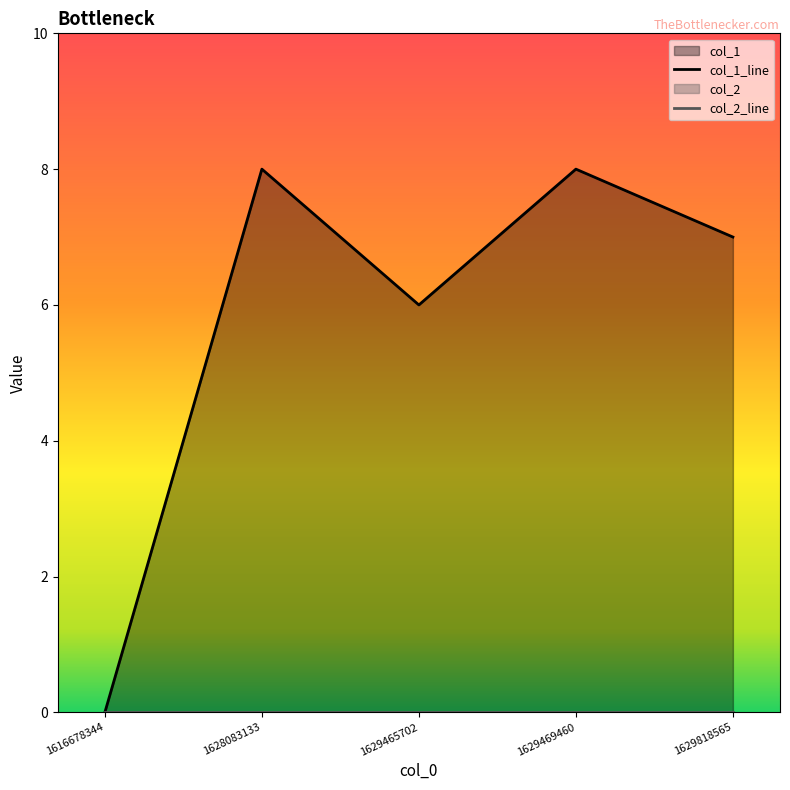

What is the difference between the maximum and minimum values in the col_1_line series?

8